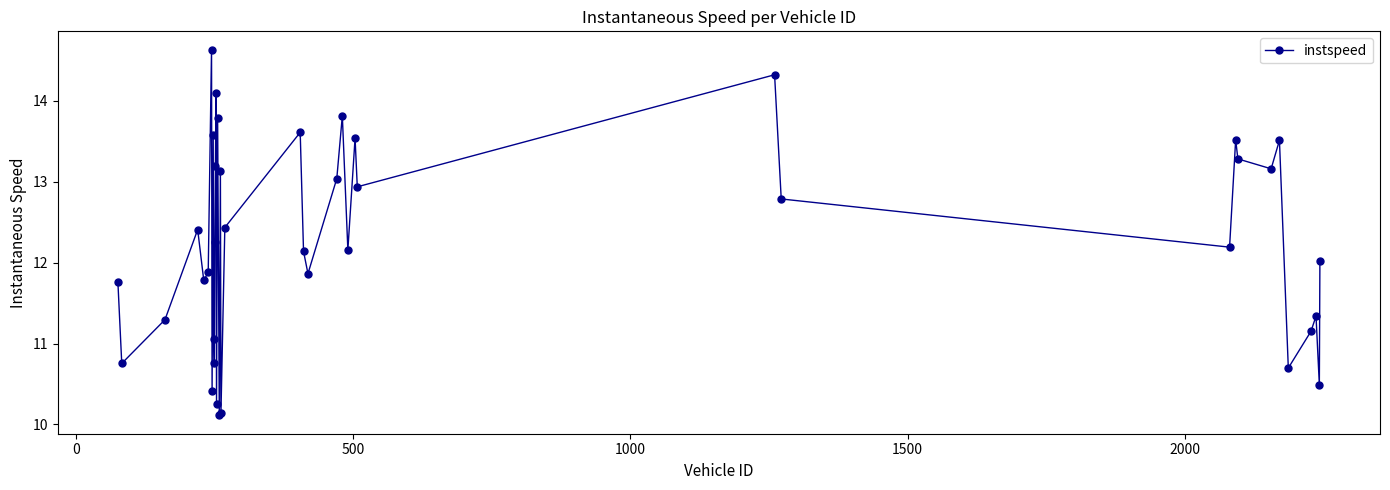

What is the value of the 23rd point from the left?

11.9